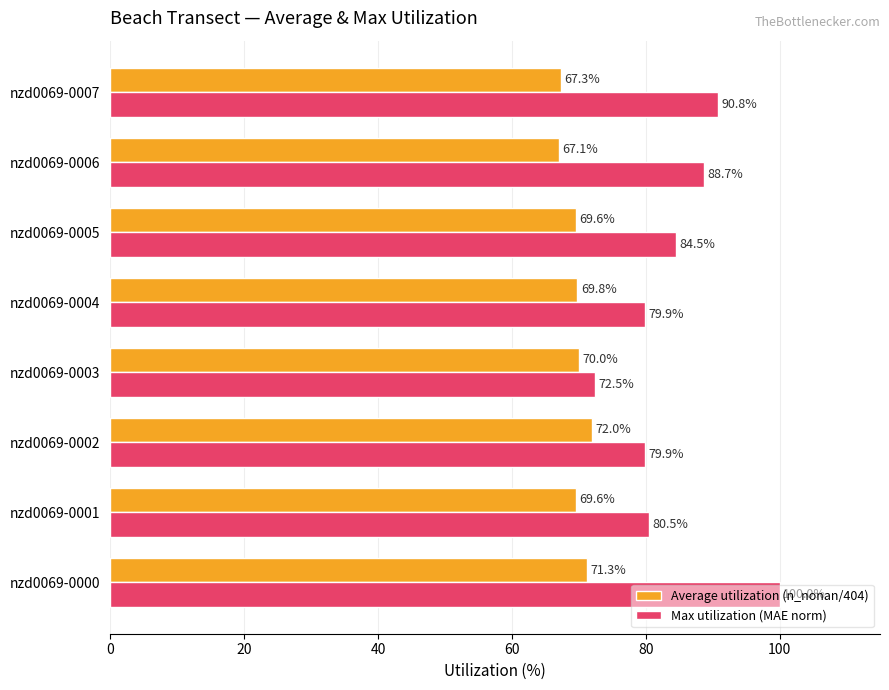

At which label does Max utilization (MAE norm) reach its peak?

nzd0069-0000